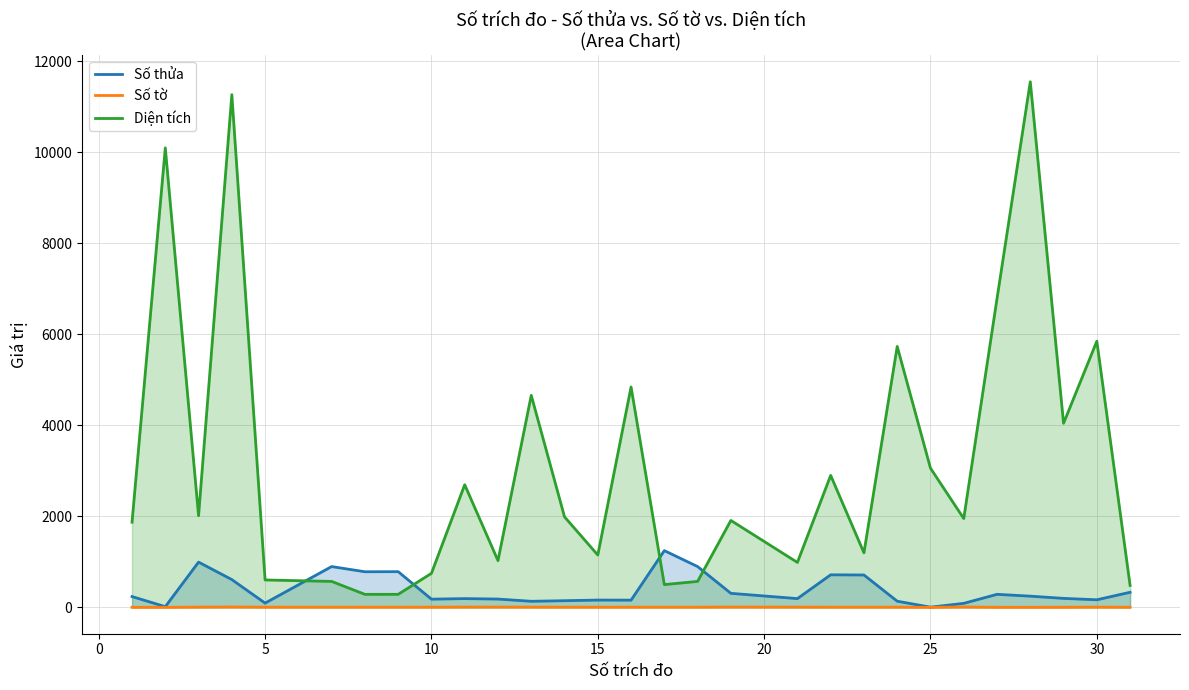

How many lines are shown in the chart?

3